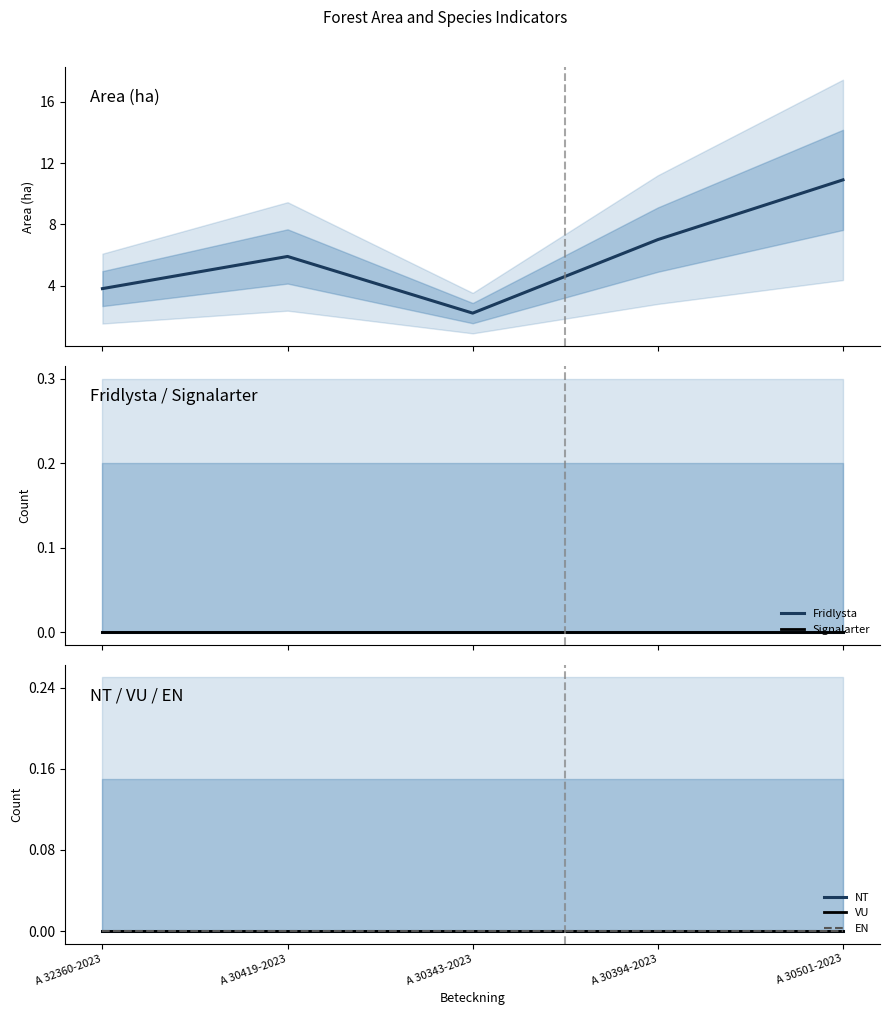

Rank the series at A 30394-2023 from lowest to highest value.

Fridlysta, Signalarter, NT, VU, EN, Area (ha)